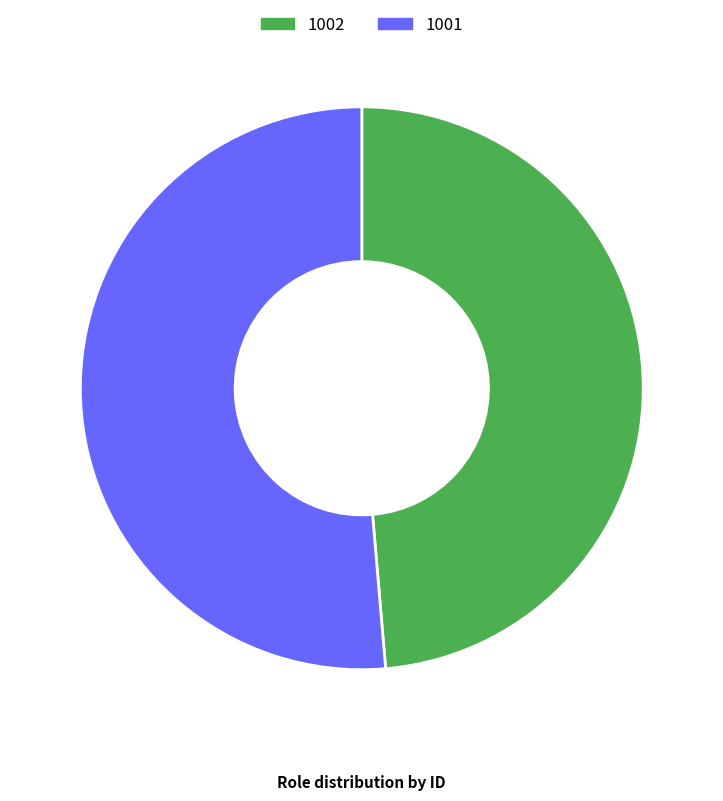

How many slices are in this pie chart?

2